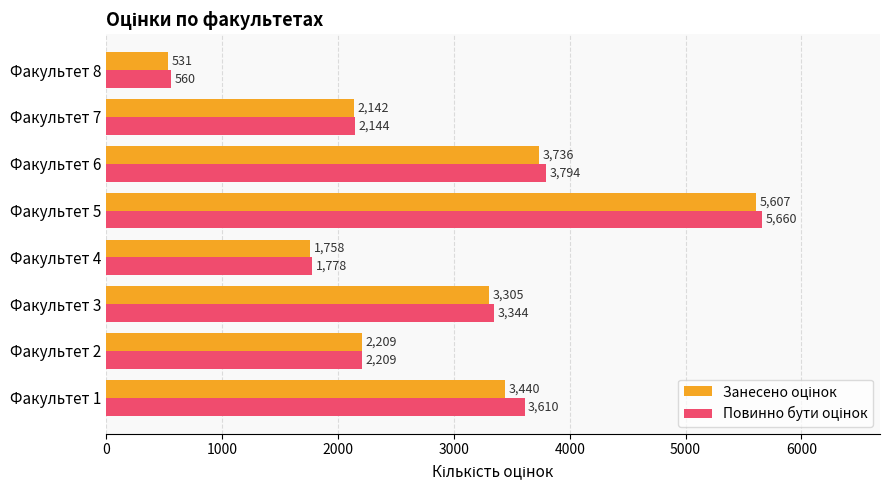

What is the maximum value shown in the chart?

5660